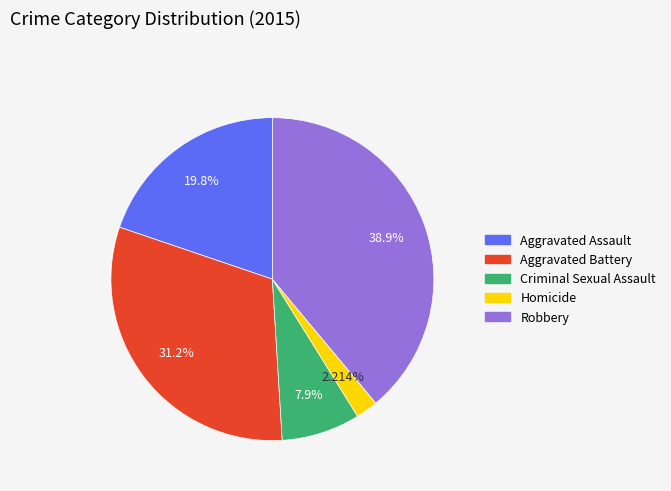

Is it true that Homicide is 13% of the pie?

False